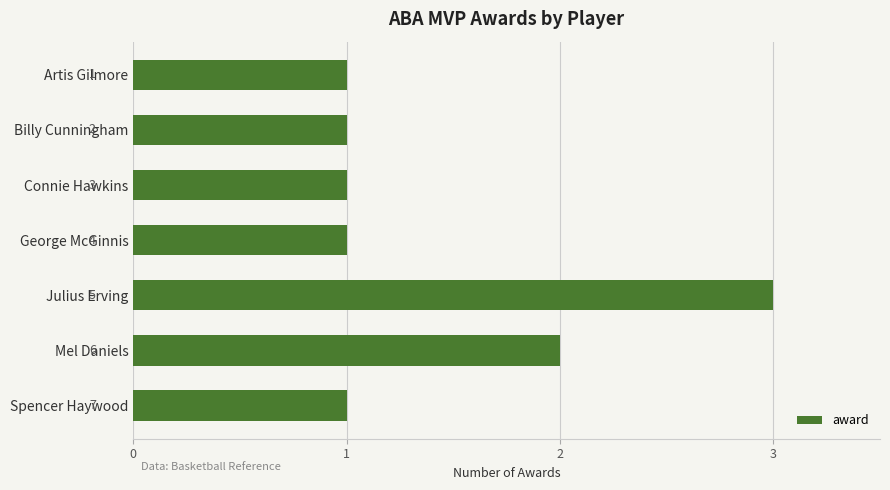

What is the ratio of the value at Billy Cunningham to the value at George McGinnis?

1.0